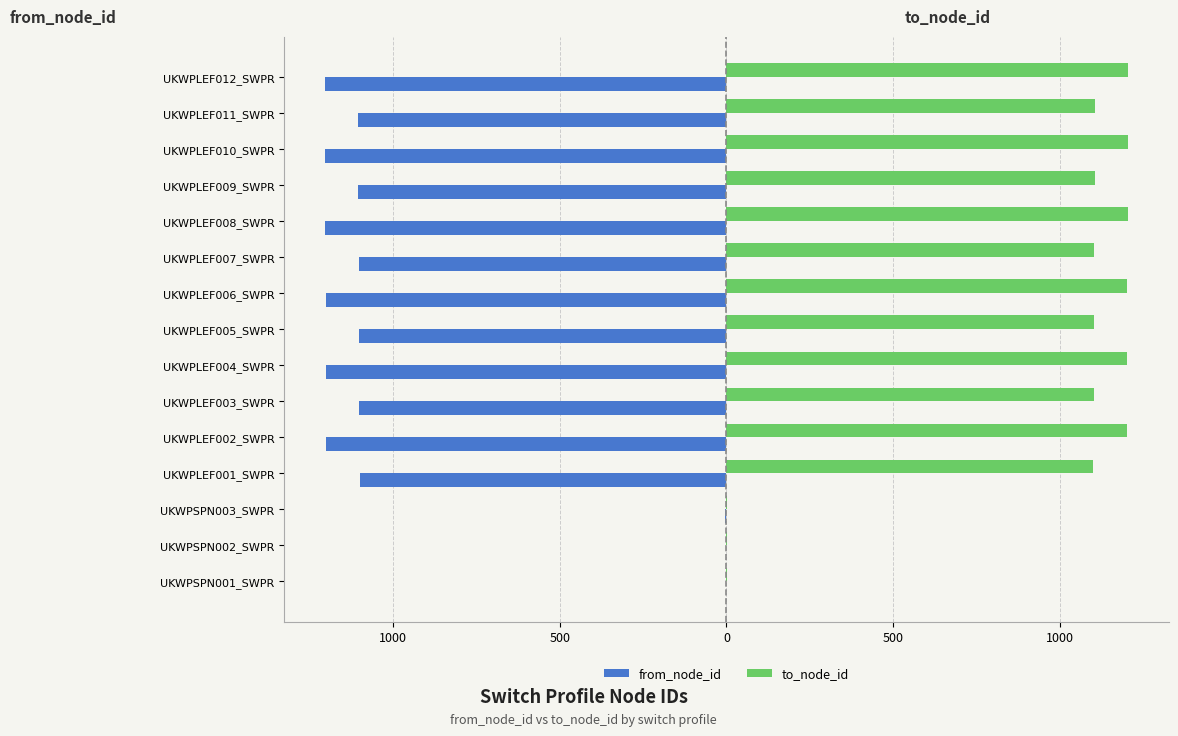

What are all the series names shown in the legend?

from_node_id, to_node_id